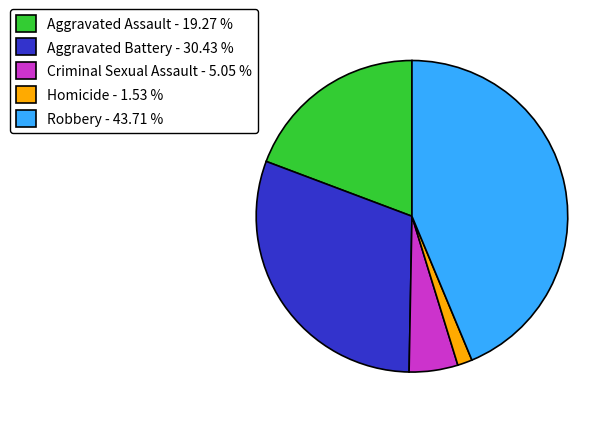

Is it true that Criminal Sexual Assault is 15% of the pie?

False